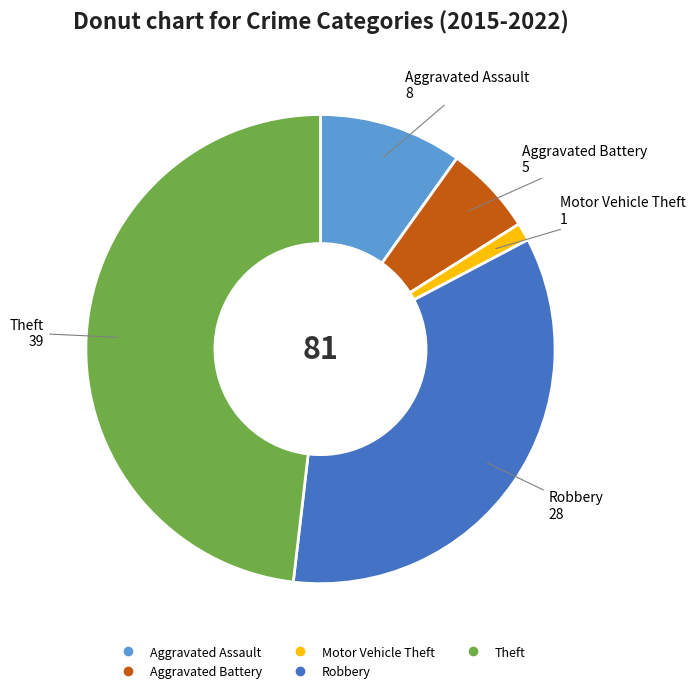

Approximately how many times larger is the value at Aggravated Battery compared to Motor Vehicle Theft?

5.0